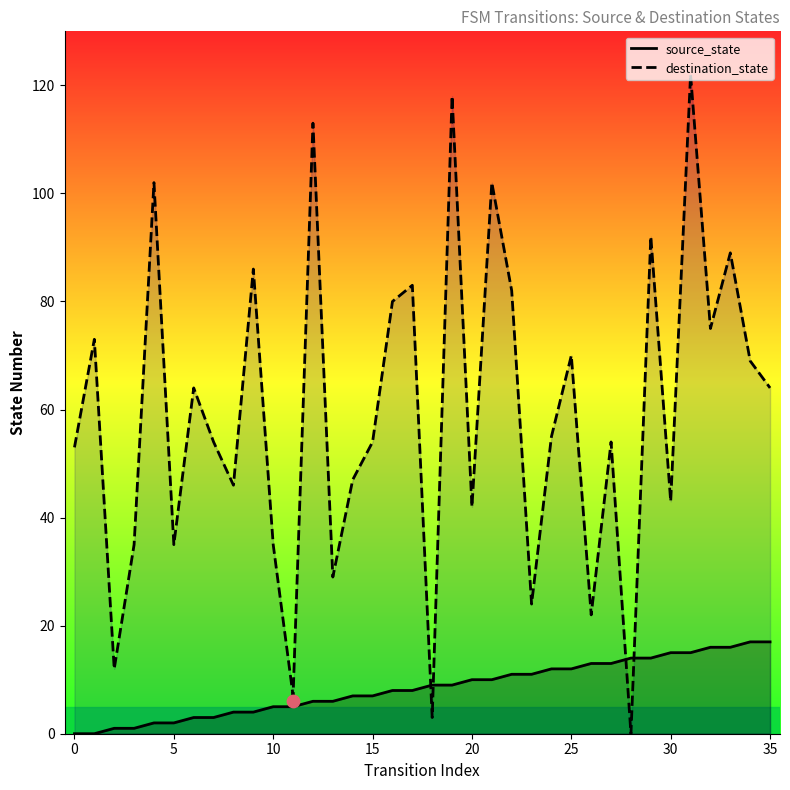

What is the highest value of the destination_state series?

122